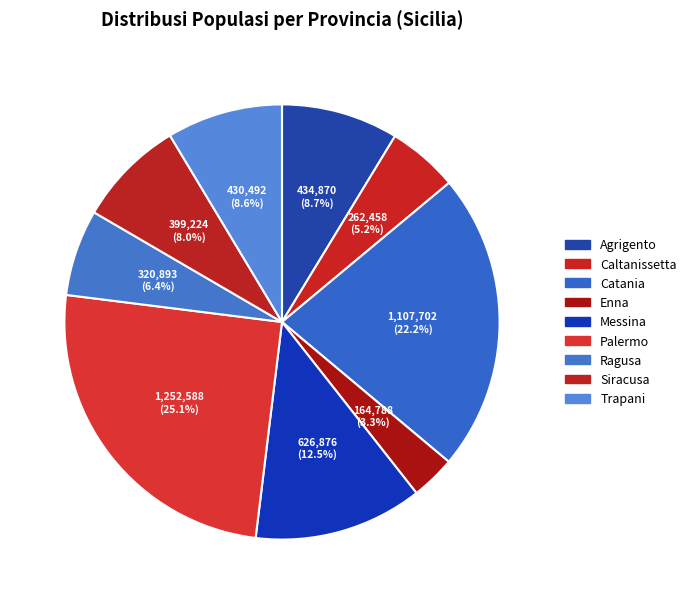

Is the sum of Enna and Caltanissetta greater than half?

No